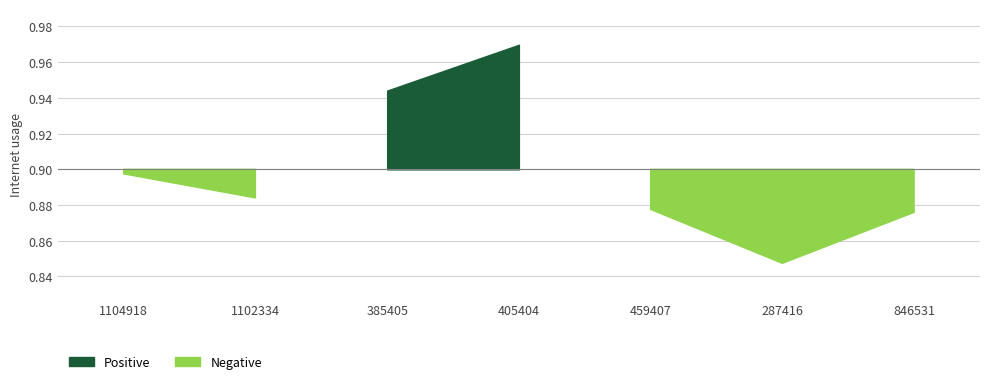

The chart shows a value of 0.3 at 1102334. True or false?

False